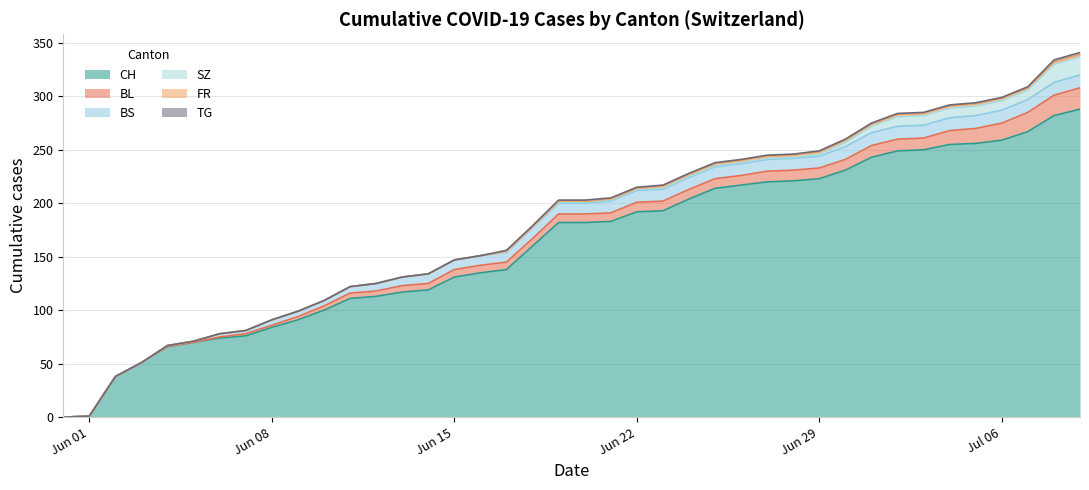

What is the highest value of the SZ series?

17